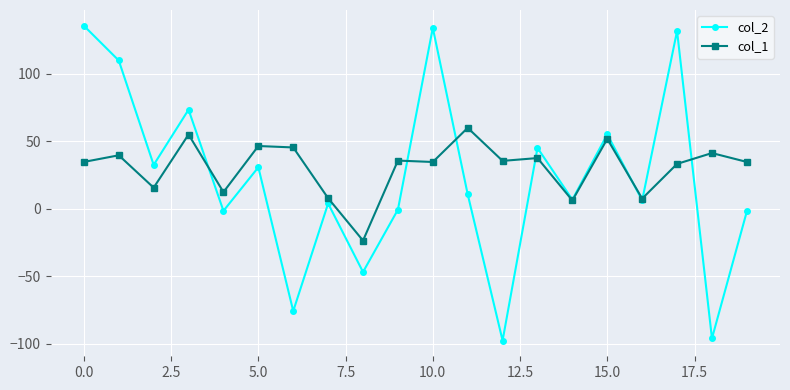

Rank the series by their maximum value, from highest to lowest.

col_2, col_1